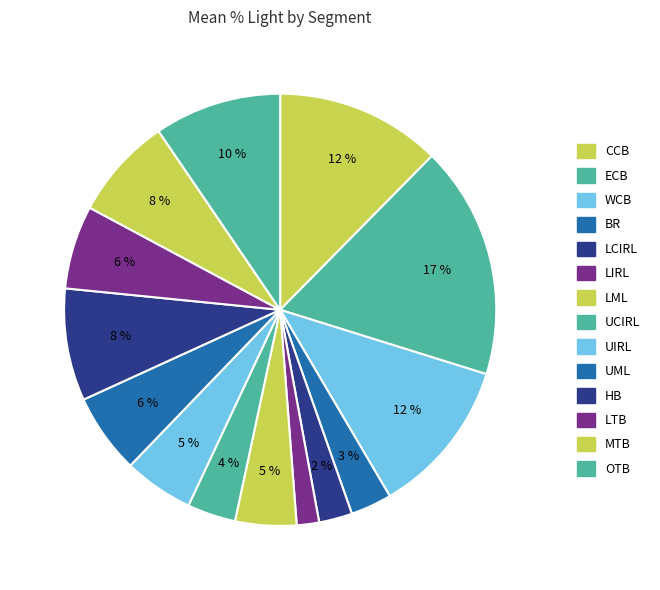

Which slice is the largest?

ECB